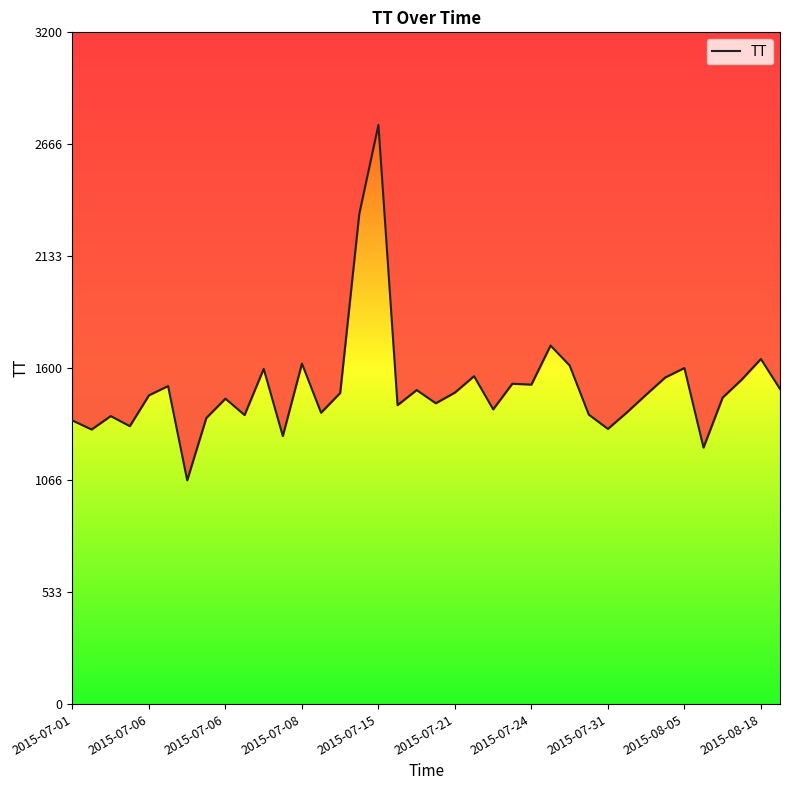

What is the greatest value displayed?

2759